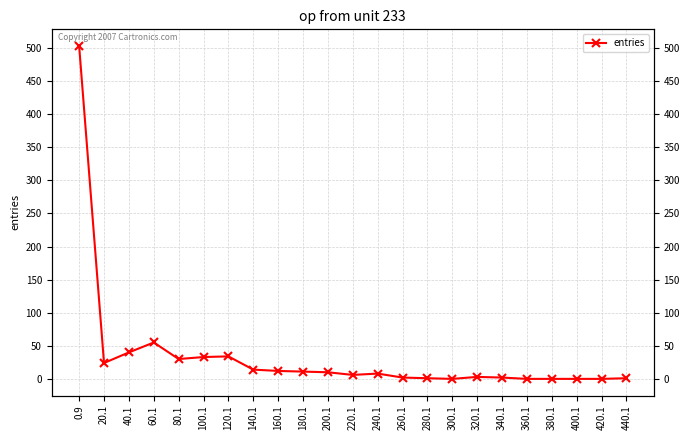

Between 100.1 and 320.1, which is larger?

100.1